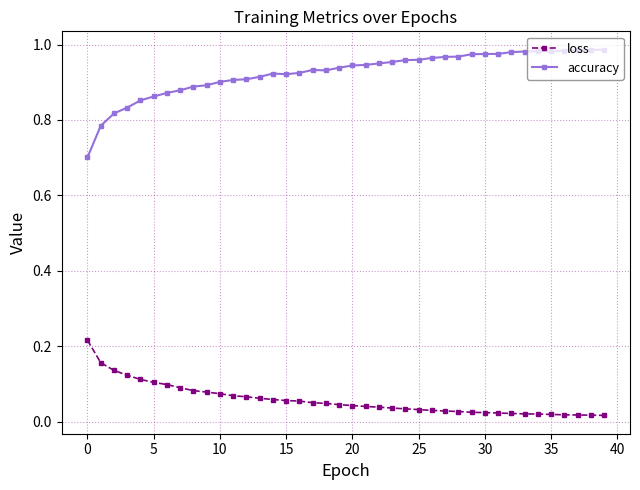

True or false: loss and accuracy intersect in this chart.

False